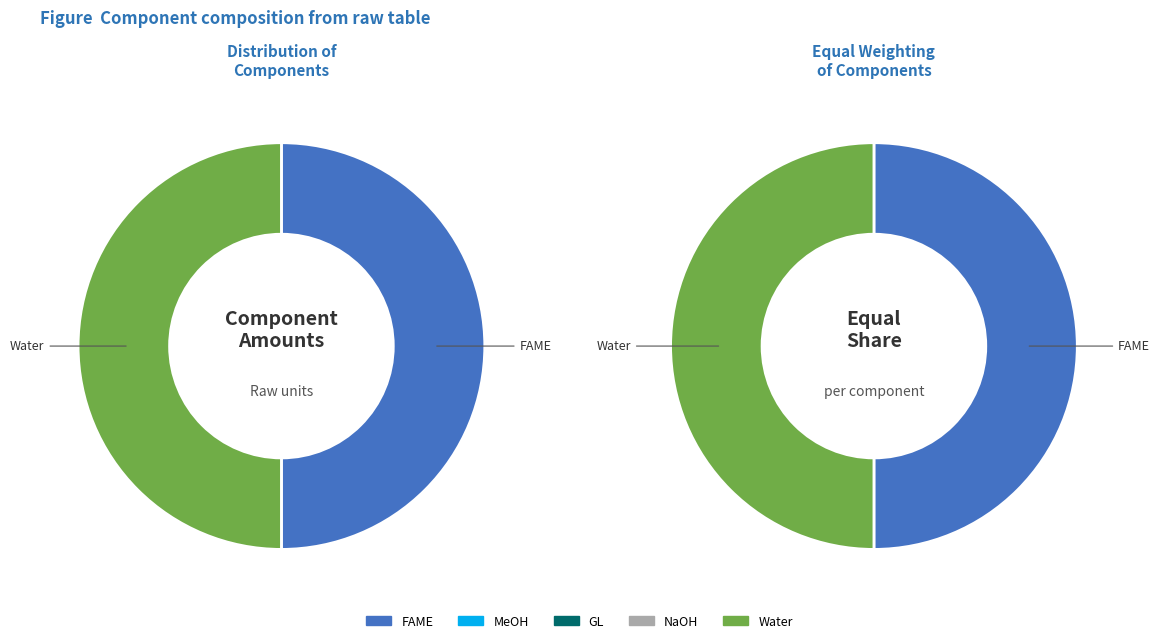

Does any single category account for the majority?

No